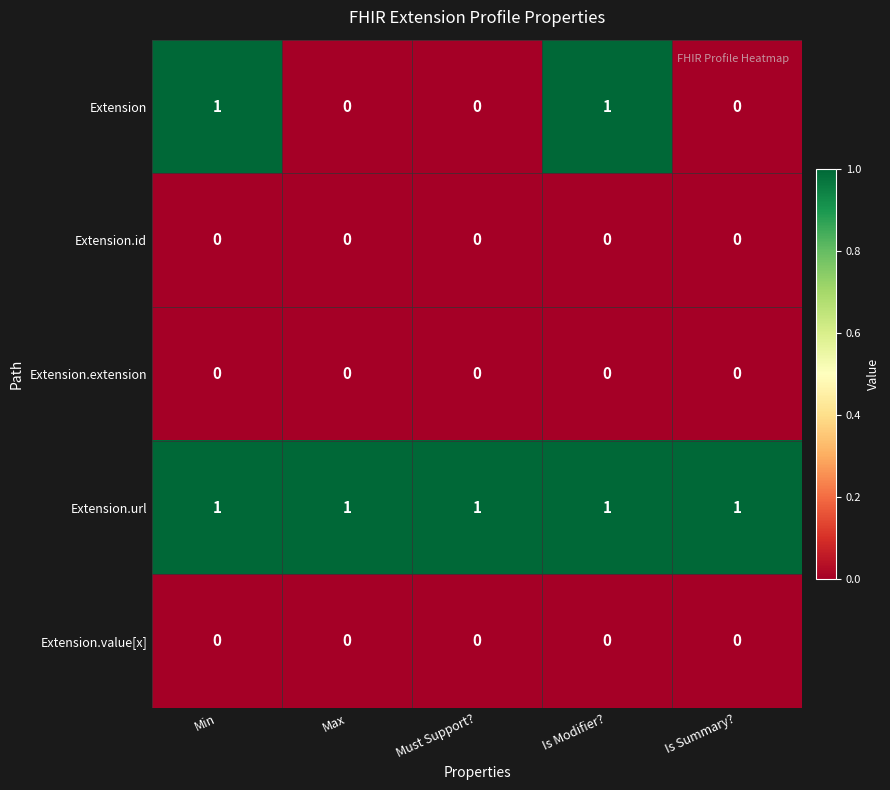

Is it true that Extension.url equals 1 at Must Support??

True